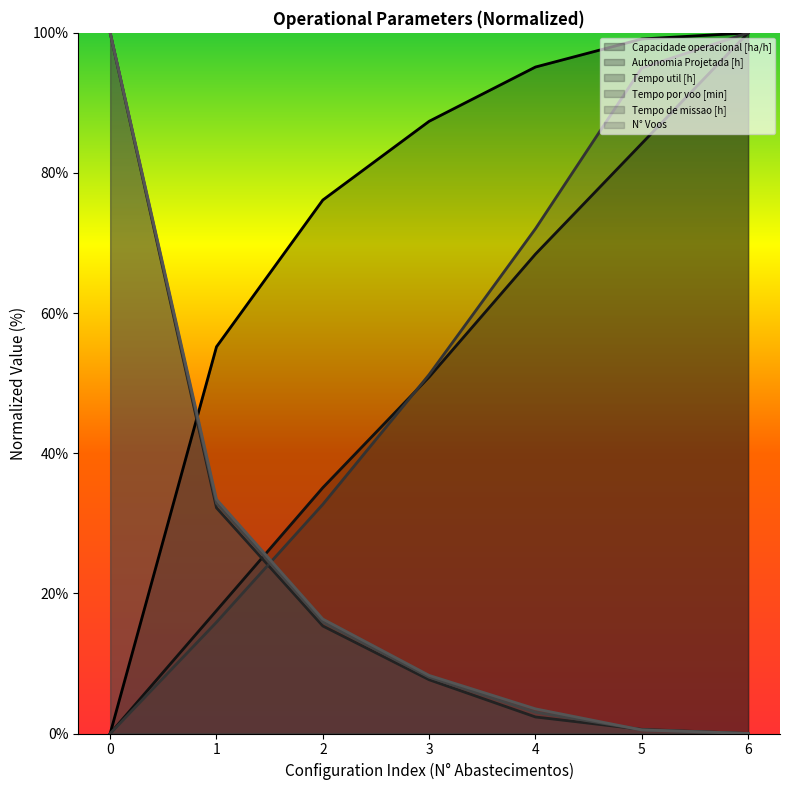

How many lines are shown in the chart?

6